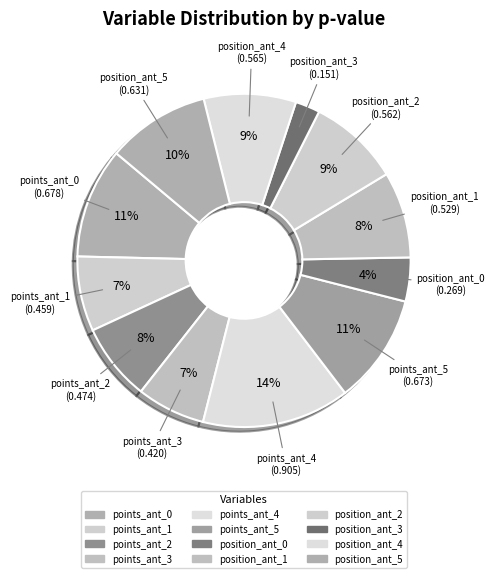

To the nearest percent, what portion does position_ant_2 represent?

9%